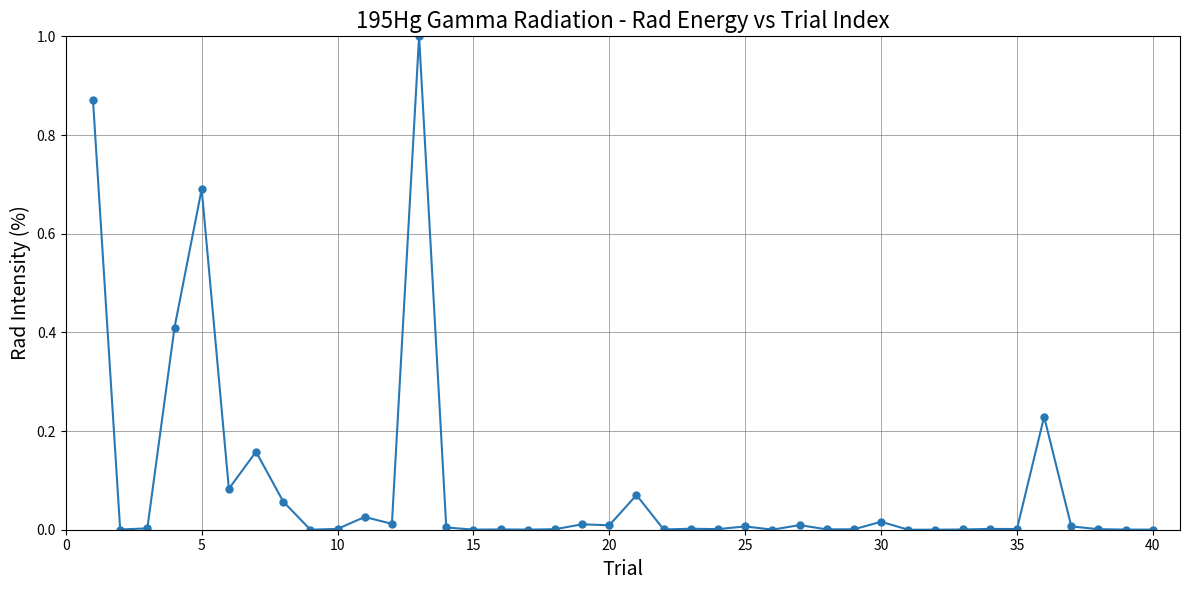

What is the difference between the maximum and minimum values?

1.0